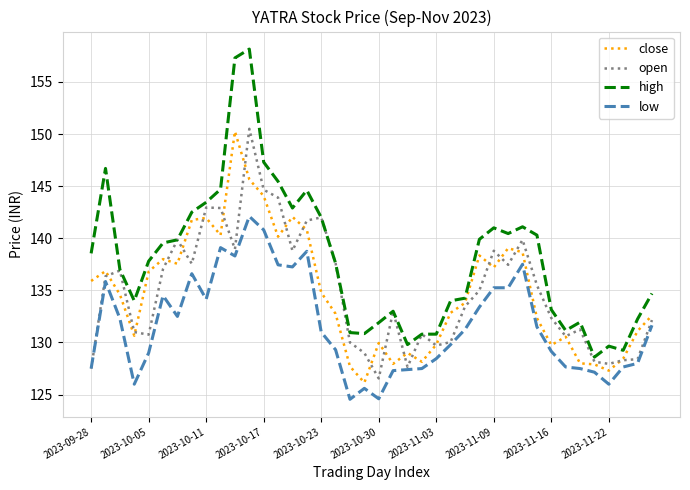

What is the highest value of the high series?

158.2